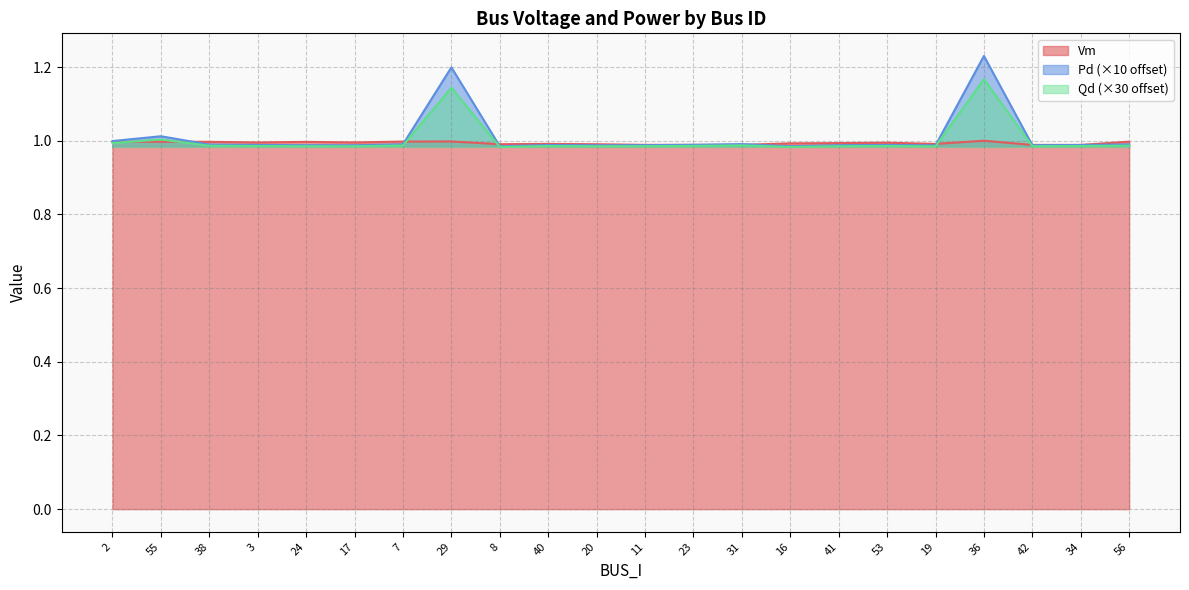

What position from the right is 19?

5